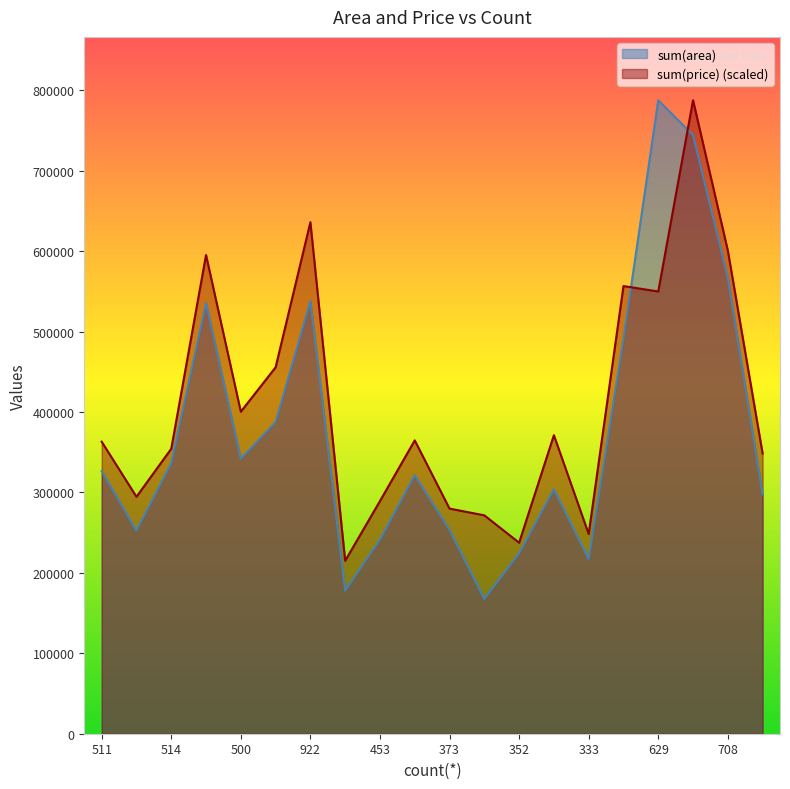

True or false: sum(area) has more than 1 interior local peaks.

True